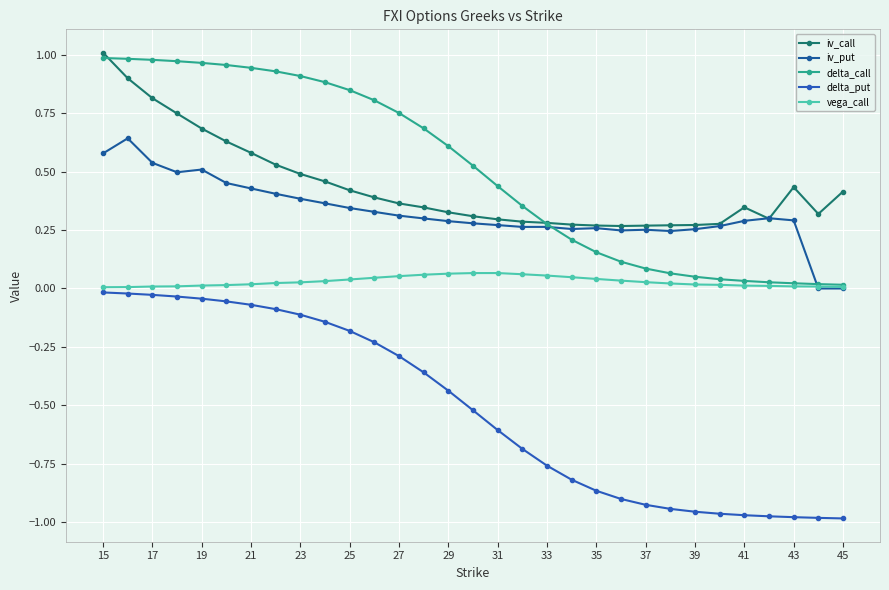

What are all the series names shown in the legend?

iv_call, iv_put, delta_call, delta_put, vega_call